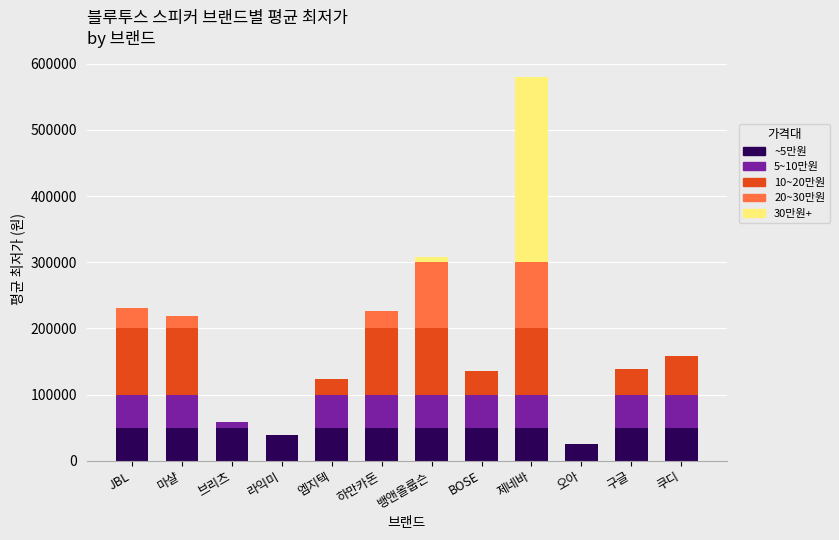

How many distinct data groups are displayed?

5